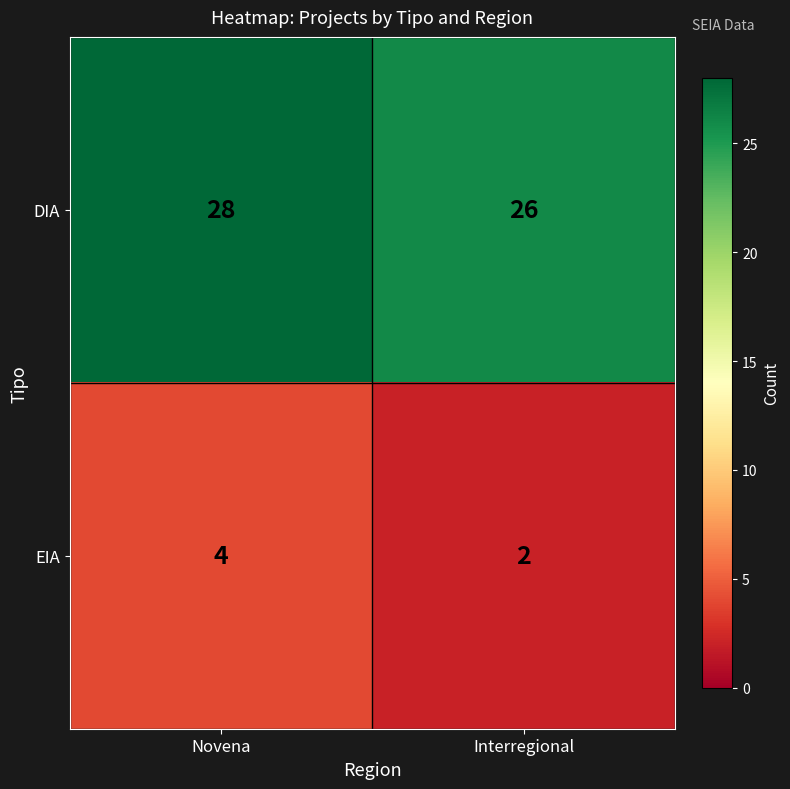

At how many categories does at least one series exceed 7?

2